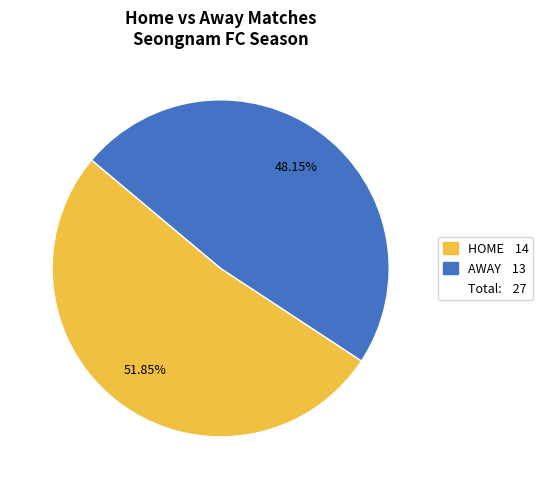

Count the number of slices in the pie.

2